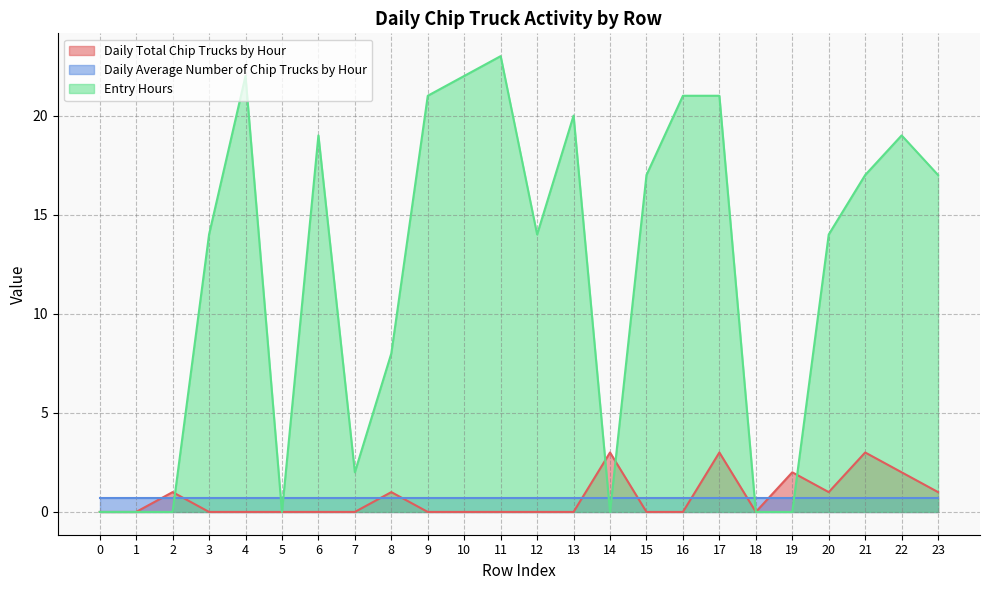

What is the average value of the Entry Hours series?

12.1